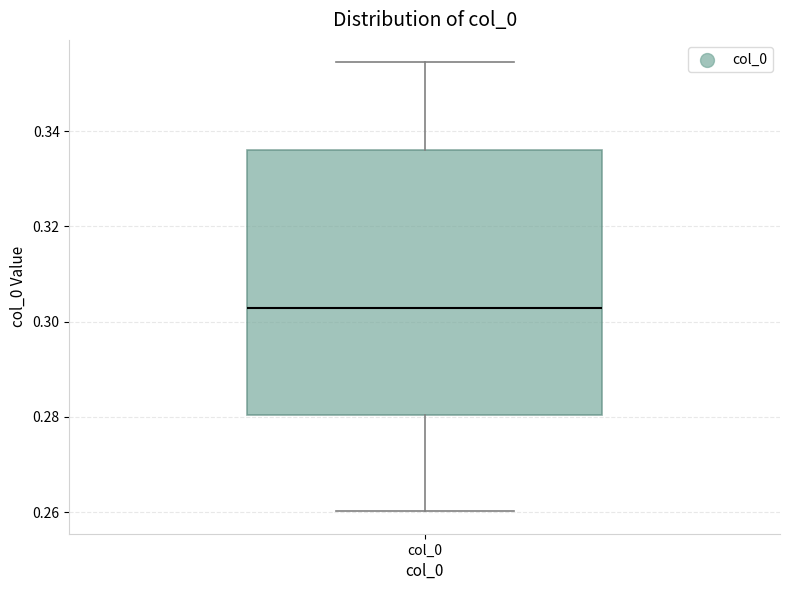

Where does the lower whisker of the box for col_0 end on the y-axis? The values are not printed on the chart, so give them approximately, as read against the axis.

0.260